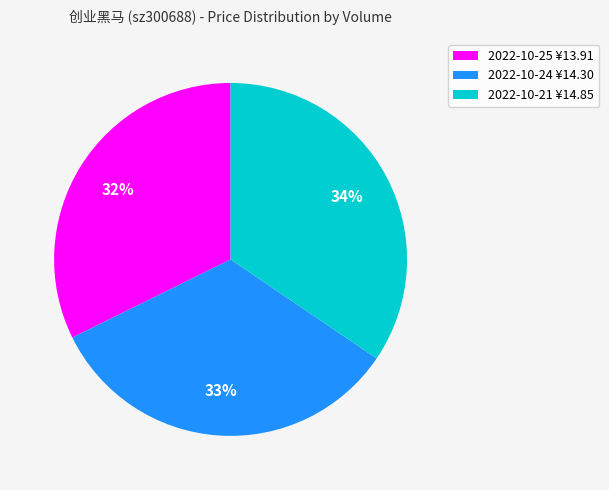

To the nearest percent, what is the difference between the 2022-10-21 ¥14.85 and 2022-10-25 ¥13.91 slice percentages?

2%